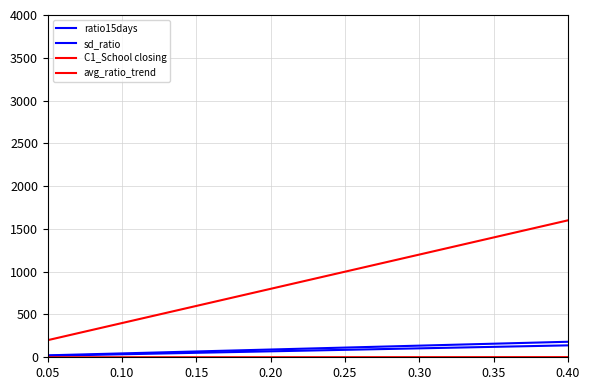

Does the chart have visible grid lines?

Yes